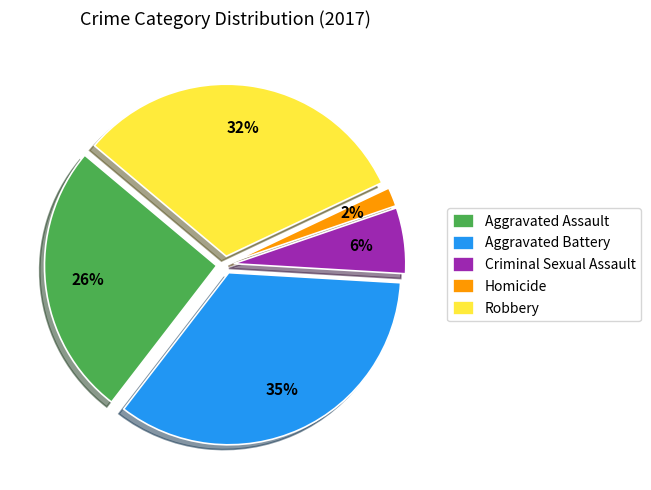

To the nearest percent, what percentage of the pie is Criminal Sexual Assault?

6%